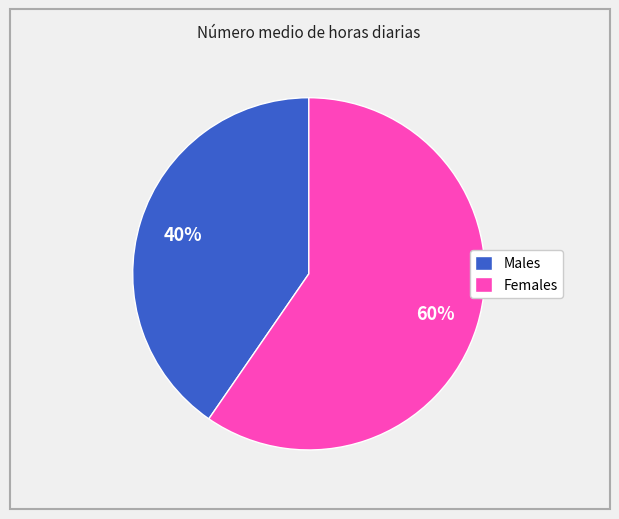

Approximately how many times larger is the value at Females compared to Males?

1.5